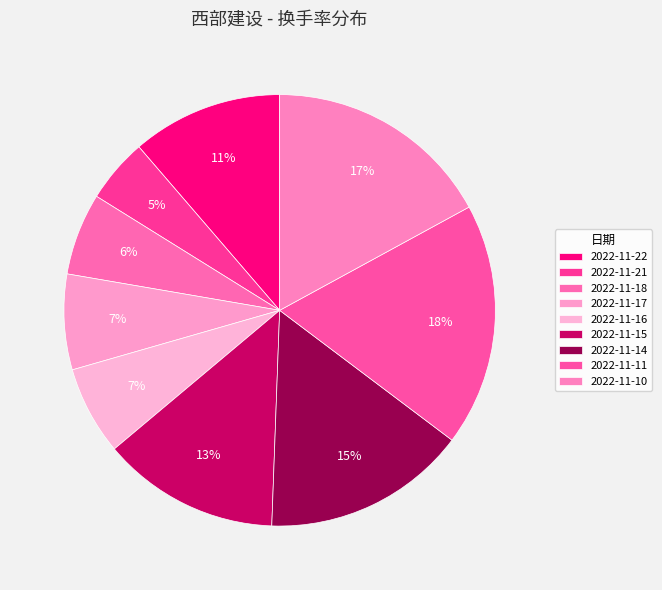

How many segments does this pie chart have?

9